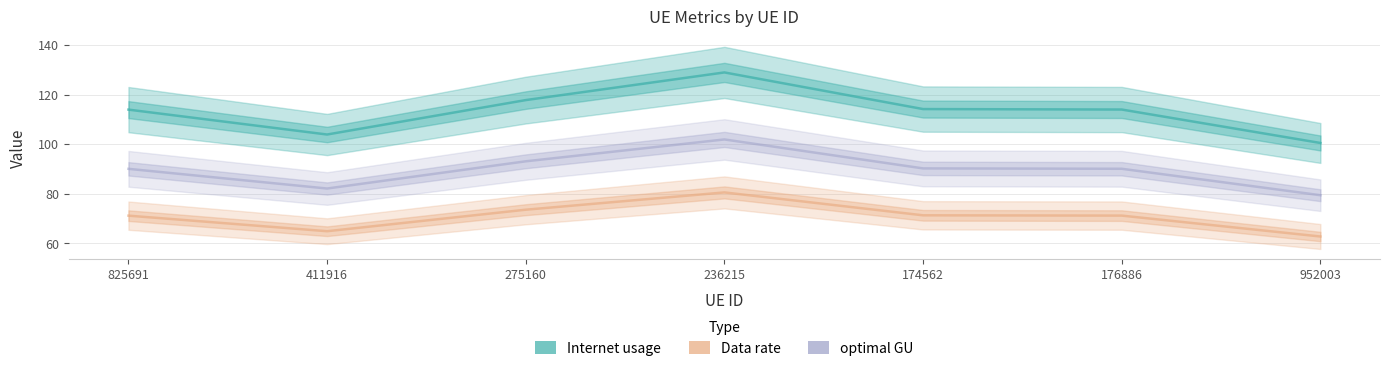

Which series has the largest range (max minus min)?

Internet usage